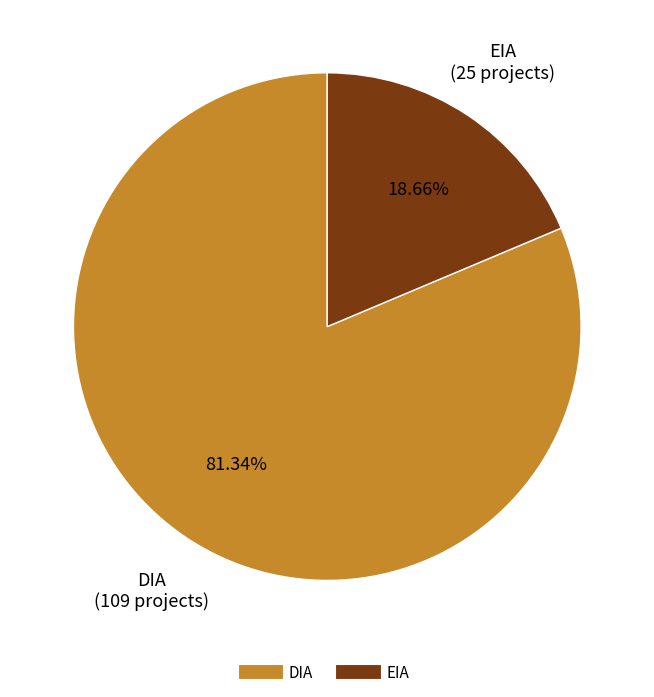

Rank the categories by value from lowest to highest.

EIA, DIA